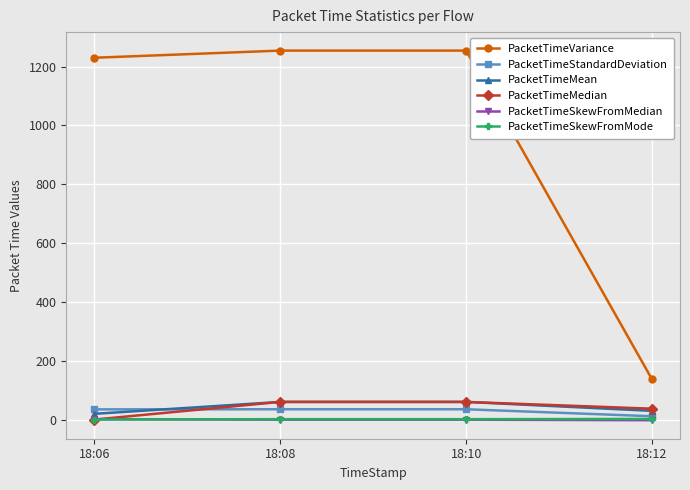

True or false: PacketTimeVariance and PacketTimeSkewFromMedian cross at least once.

False